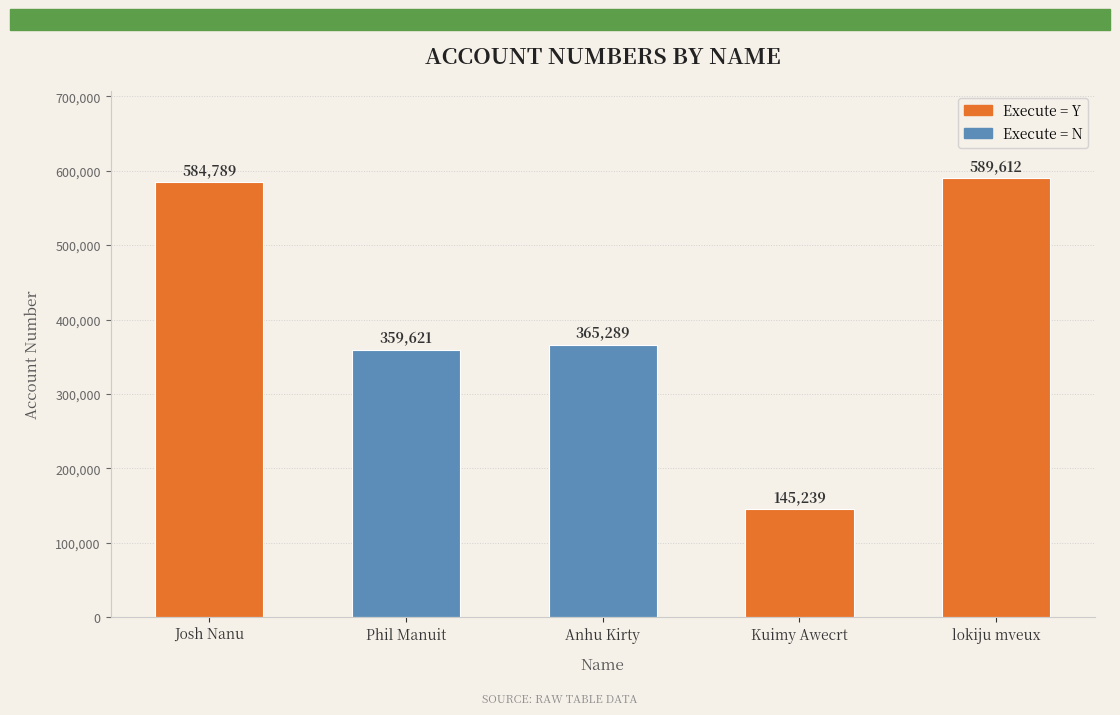

What is the value of the 5th bar from the left?

589612